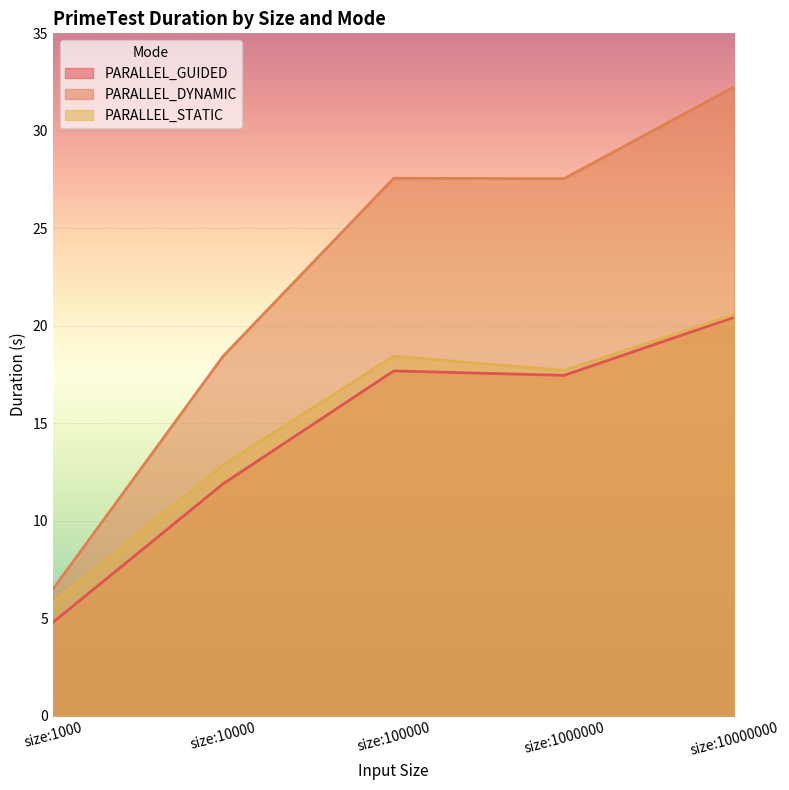

True or false: PARALLEL_GUIDED has a value of 24.5 at size:1000000.

False